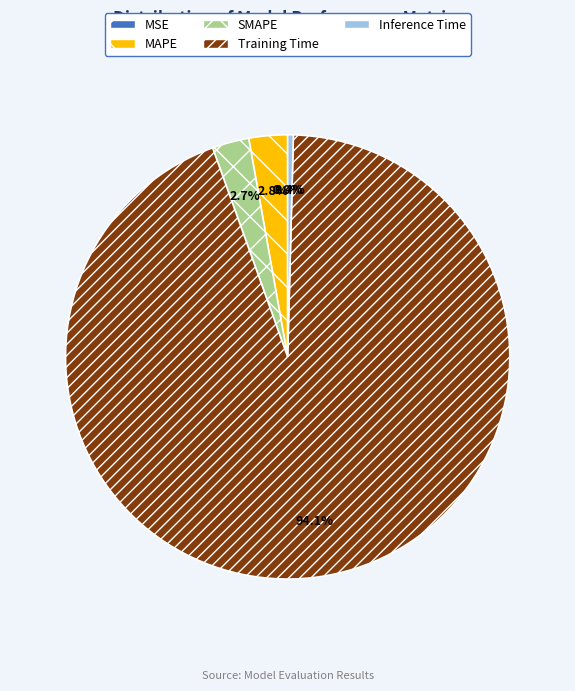

True or false: MAPE accounts for 12% of the total.

False